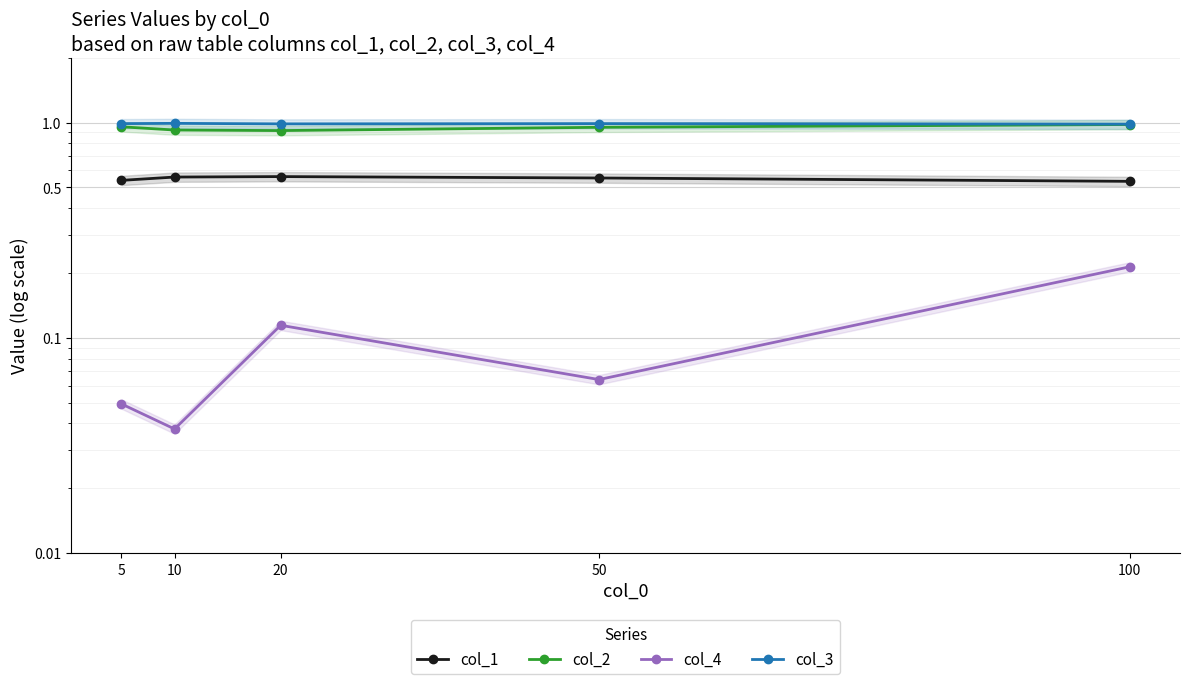

True or false: col_1 and col_3 intersect in this chart.

False